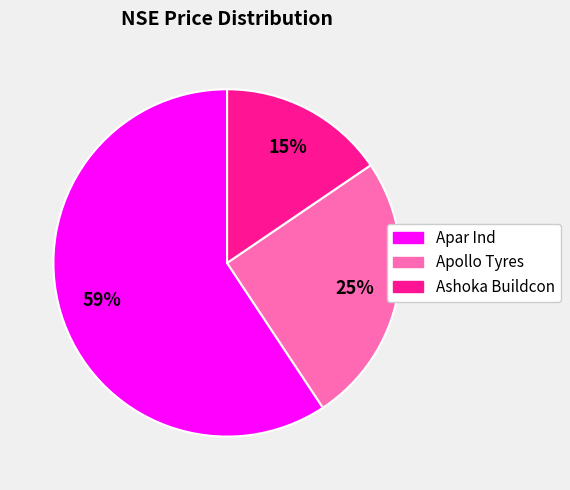

Which slice is the smallest?

Ashoka Buildcon